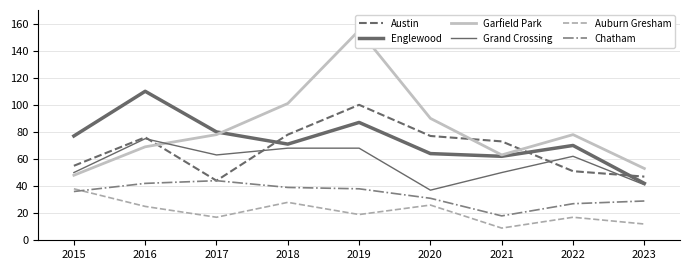

Rank the series by their maximum value, from lowest to highest.

Auburn Gresham, Chatham, Grand Crossing, Austin, Englewood, Garfield Park